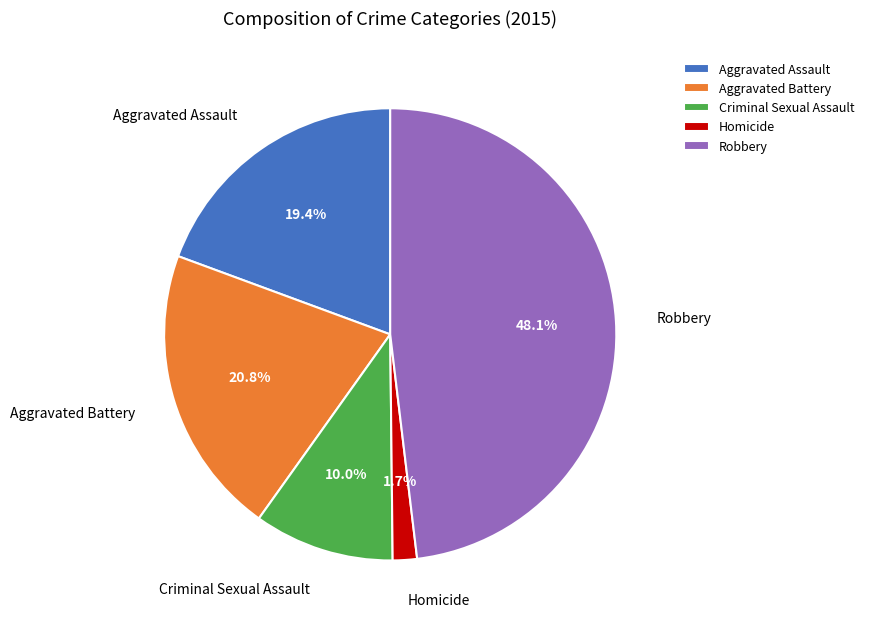

How many segments does this pie chart have?

5